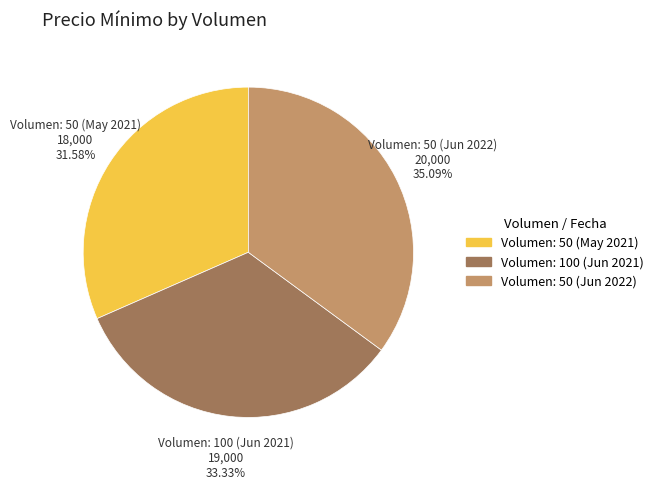

Does any single category account for the majority?

No